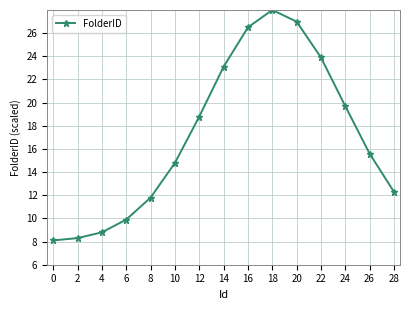

Does the chart display data point markers on the line(s)?

Yes